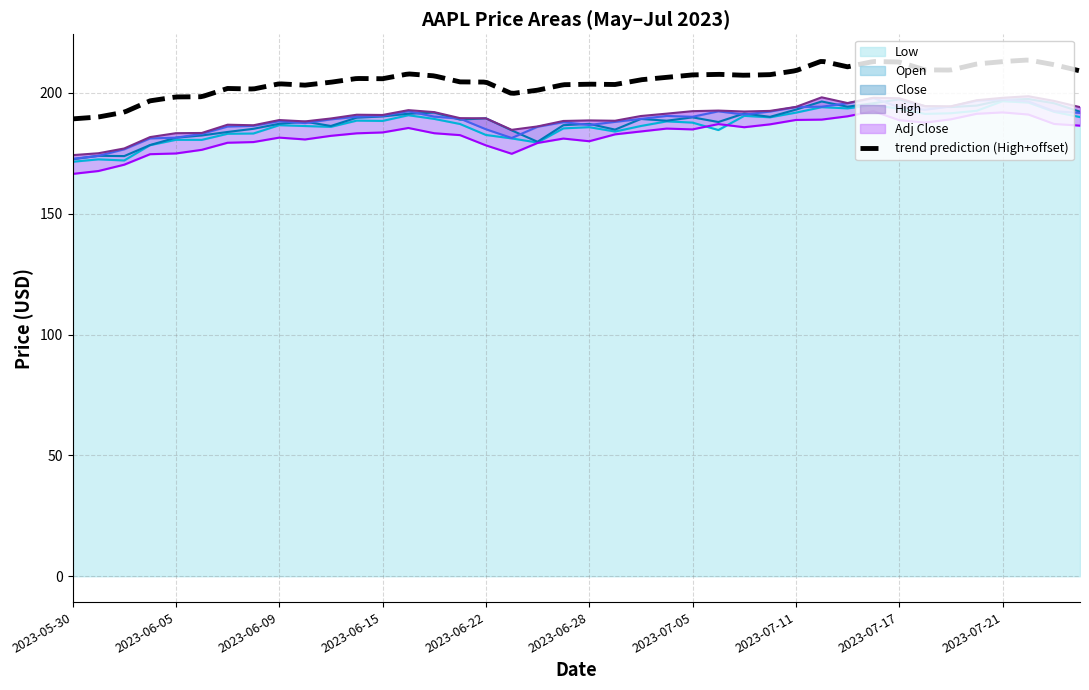

How many lines are shown in the chart?

5